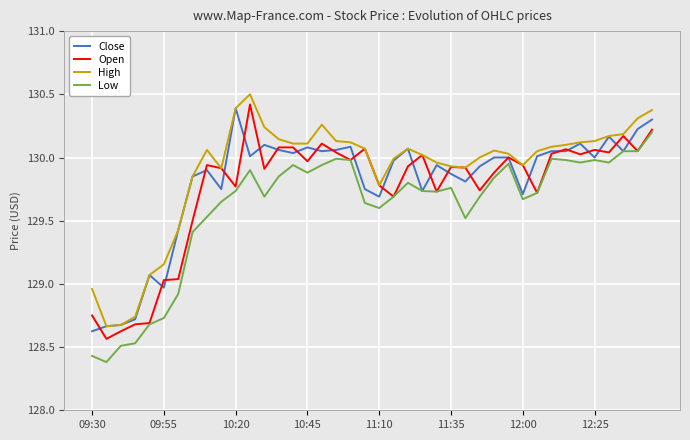

List the series in order of their overall mean, highest first.

High, Close, Open, Low